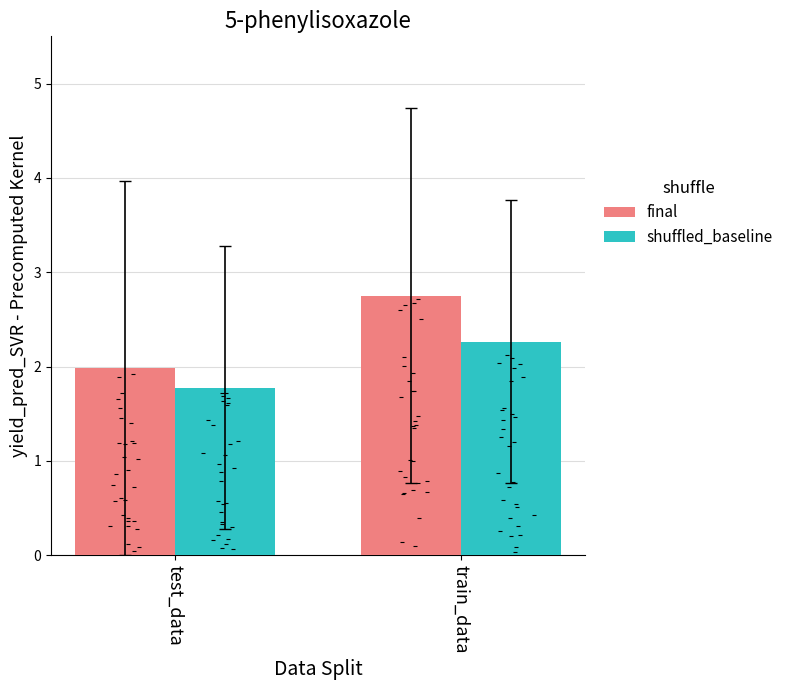

Which series contains the lowest Y value?

shuffled_baseline